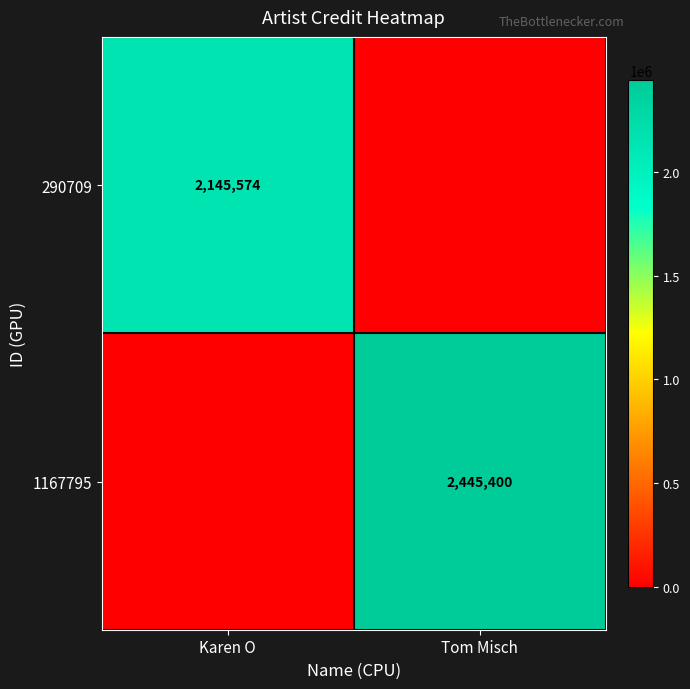

The 290709 series shows 2145574 at Karen O. True or false?

True